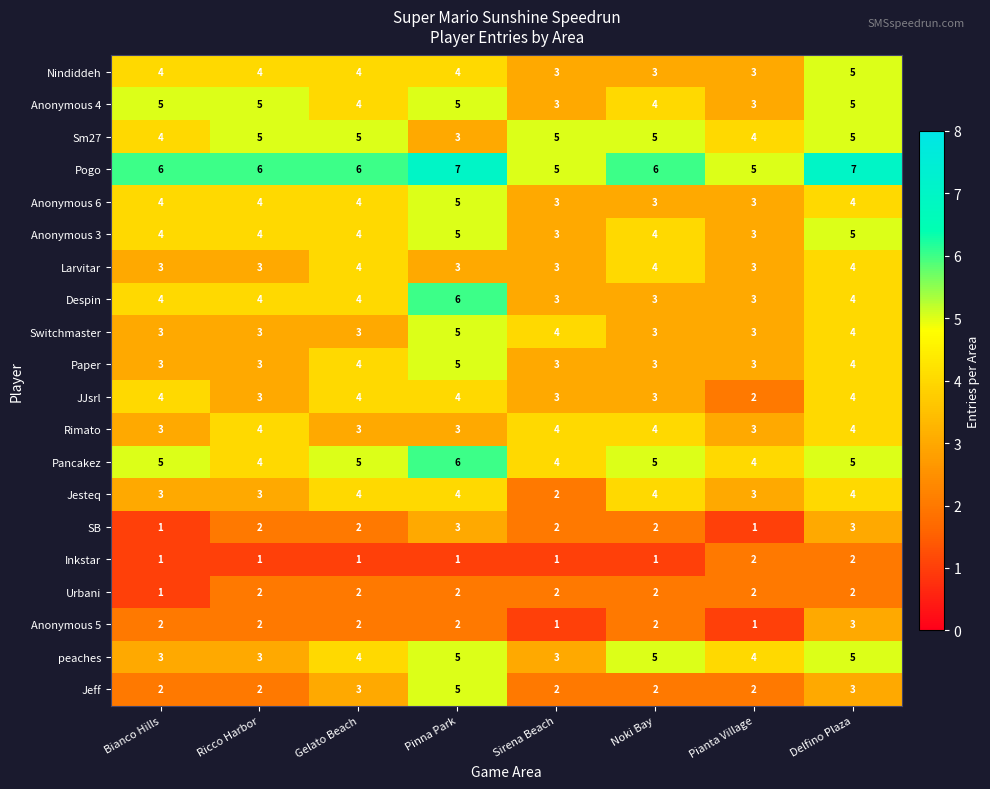

Which series has the largest total across all categories?

Pogo